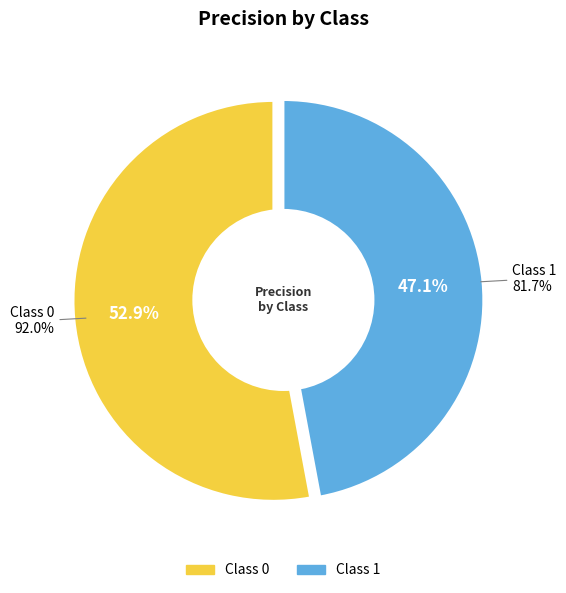

Is 1 the majority of the pie?

No